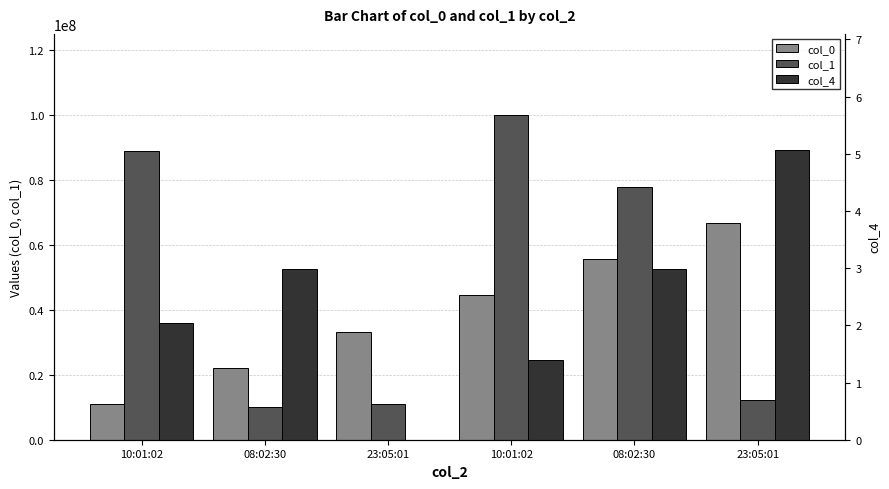

What is the difference between the maximum and minimum values in the col_1 series?

89898989.0